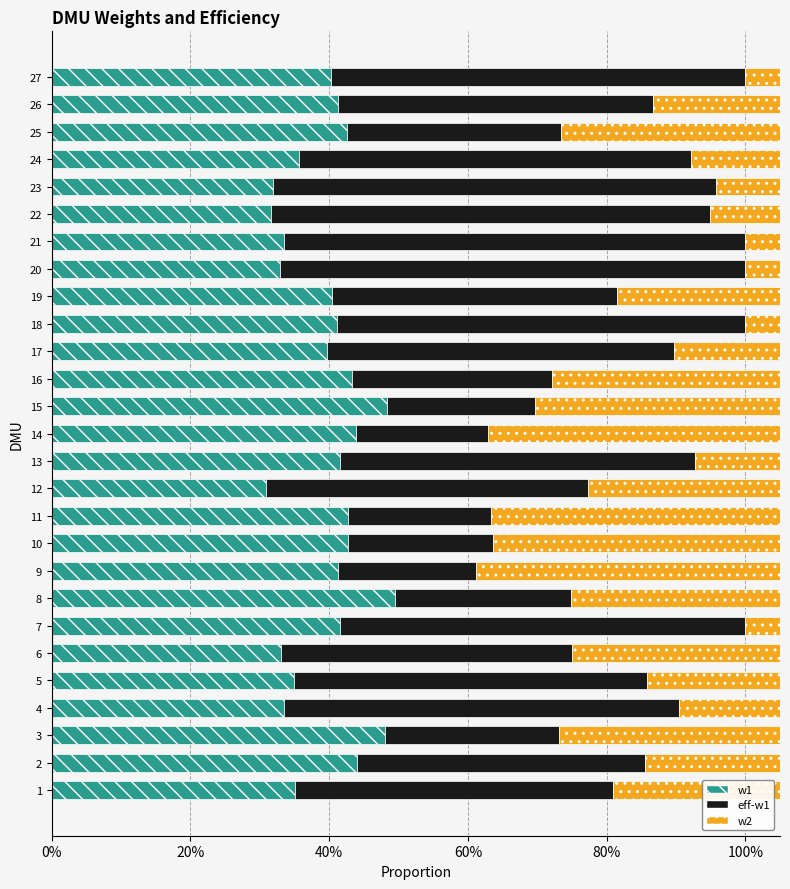

How many bars are there in each group?

3